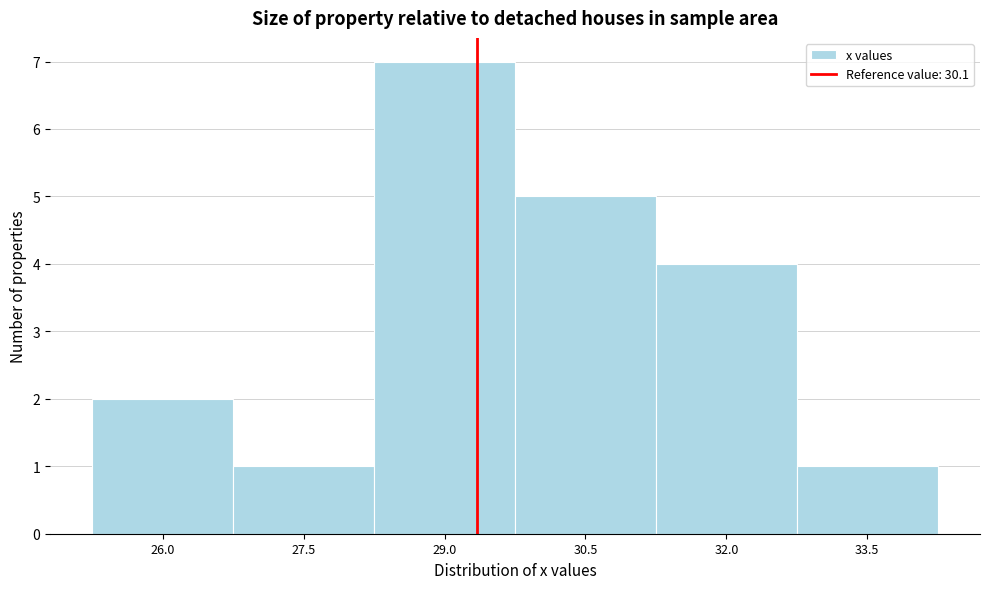

Reading right to left, extract all data points from this chart.

33.5=1	32.0=4	30.5=5	29.0=7	27.5=1	26.0=2